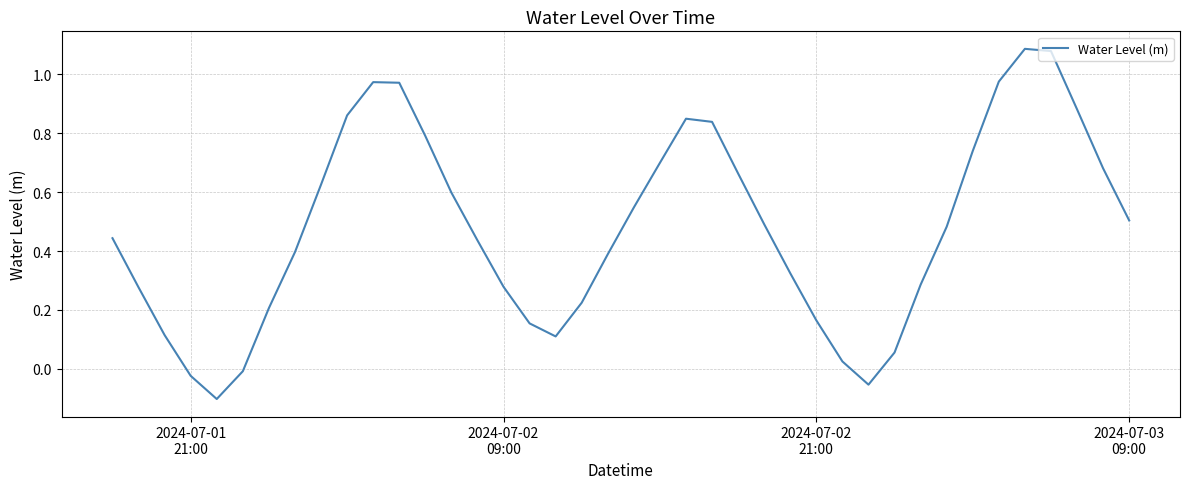

What is the difference between the maximum and minimum values?

1.2